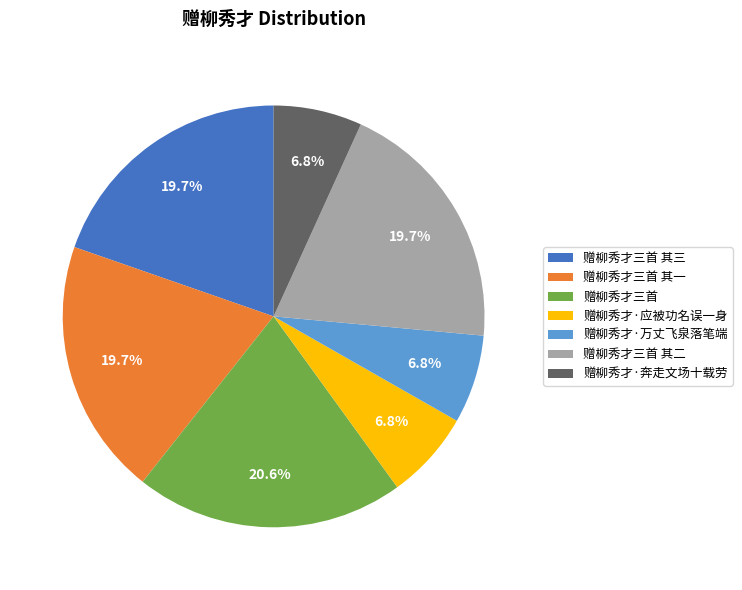

Which slice is the largest?

赠柳秀才三首